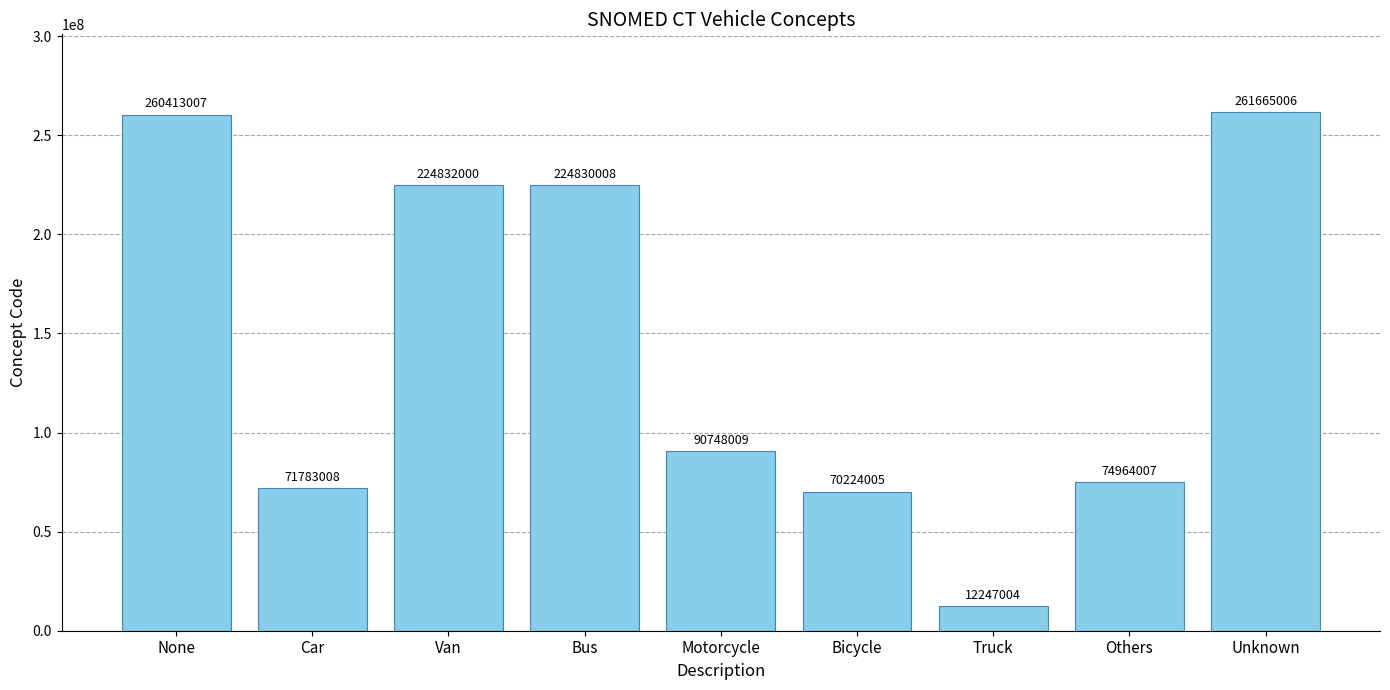

What position from the right is Car?

8